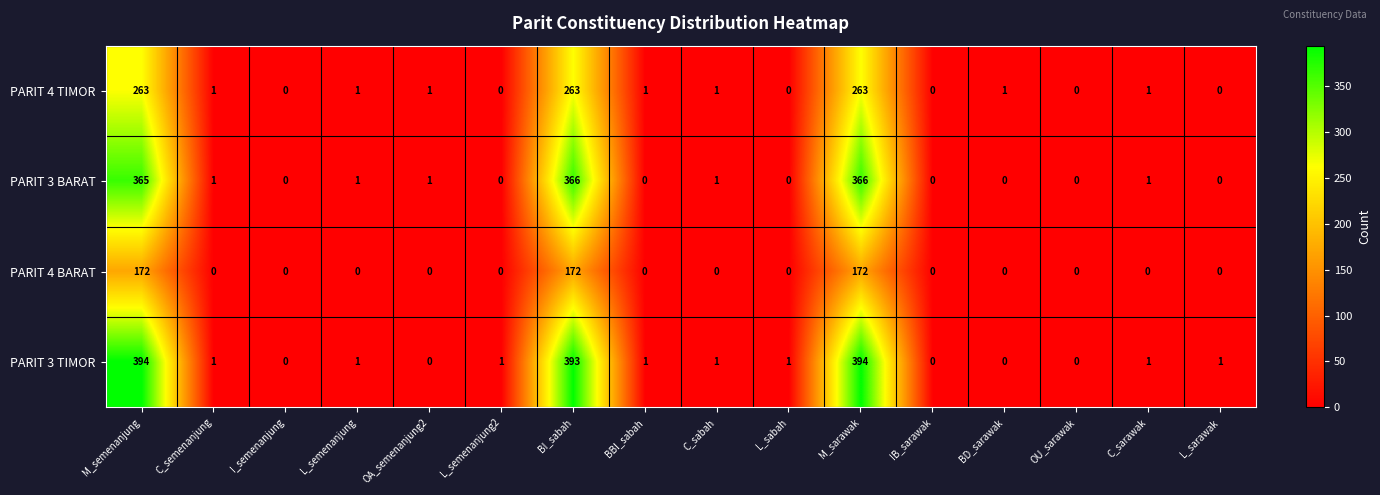

The value of PARIT 3 BARAT at L_semenanjung2 is -197. True or false?

False